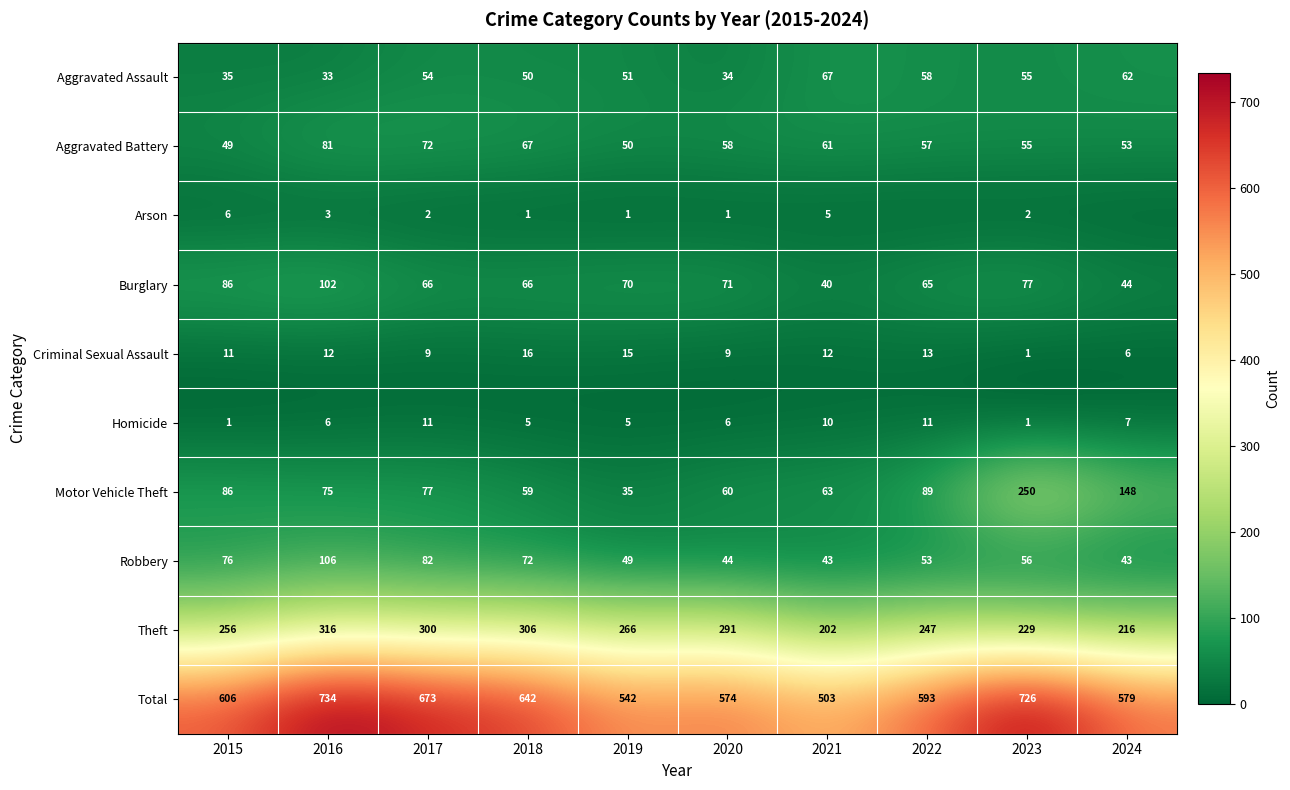

What is the difference between the maximum and minimum values in the Theft series?

114